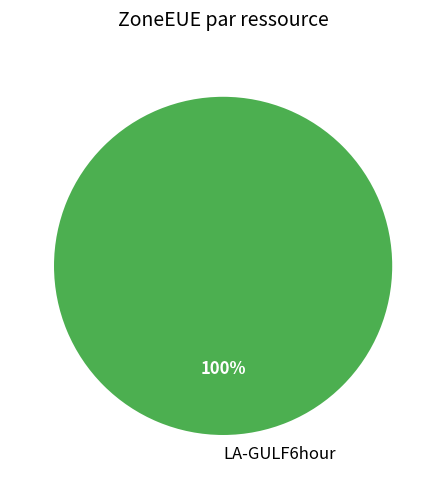

Rank the categories by value from highest to lowest.

LA-GULF6hour